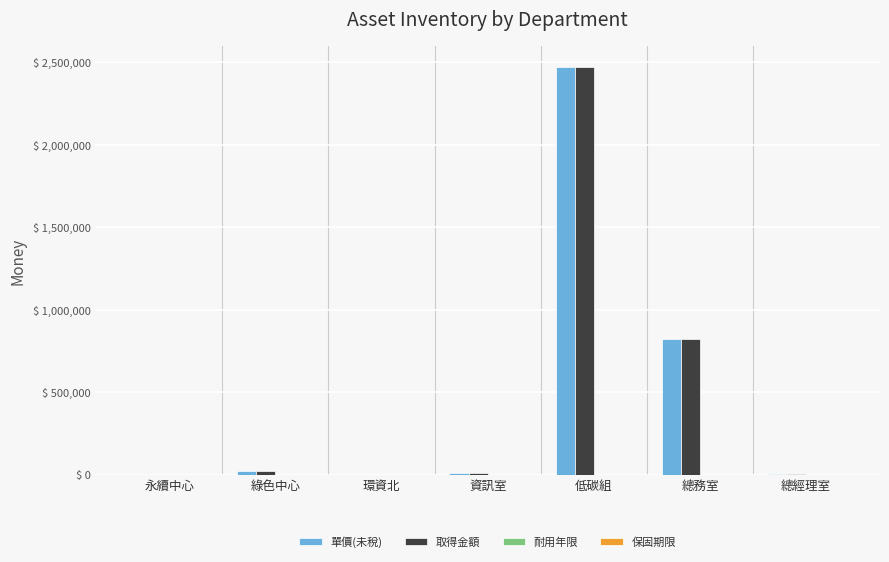

What is the approximate value of 單價(未稅) at 總務室?

821625.0